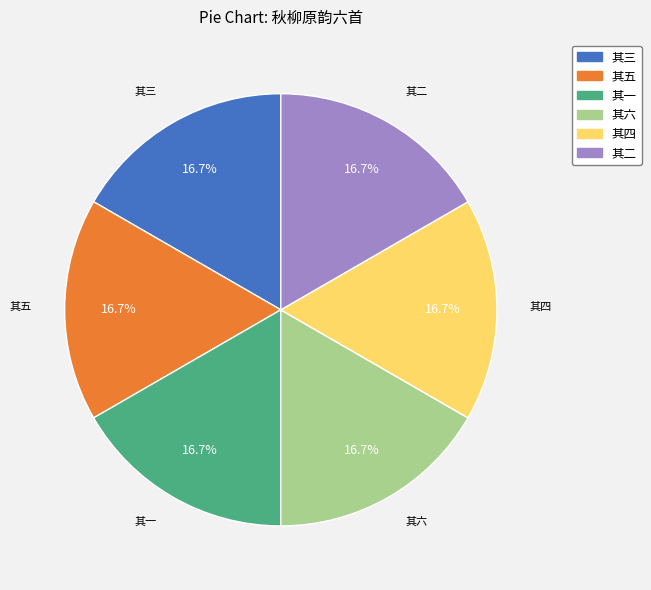

Does any single category account for the majority?

No